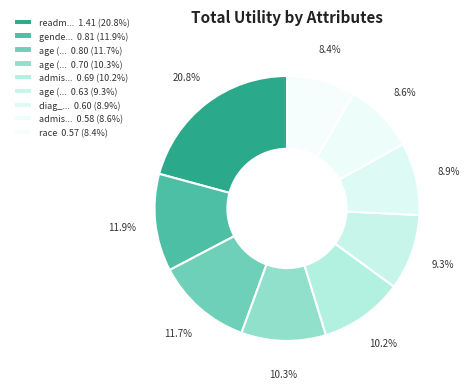

How many slices are in this pie chart?

9